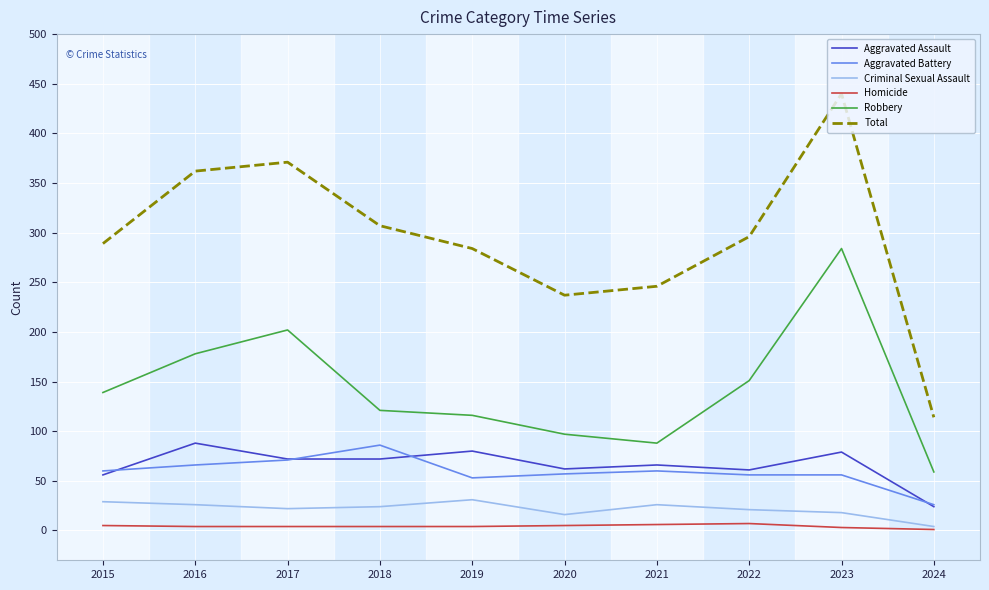

True or false: Homicide and Aggravated Battery intersect in this chart.

False